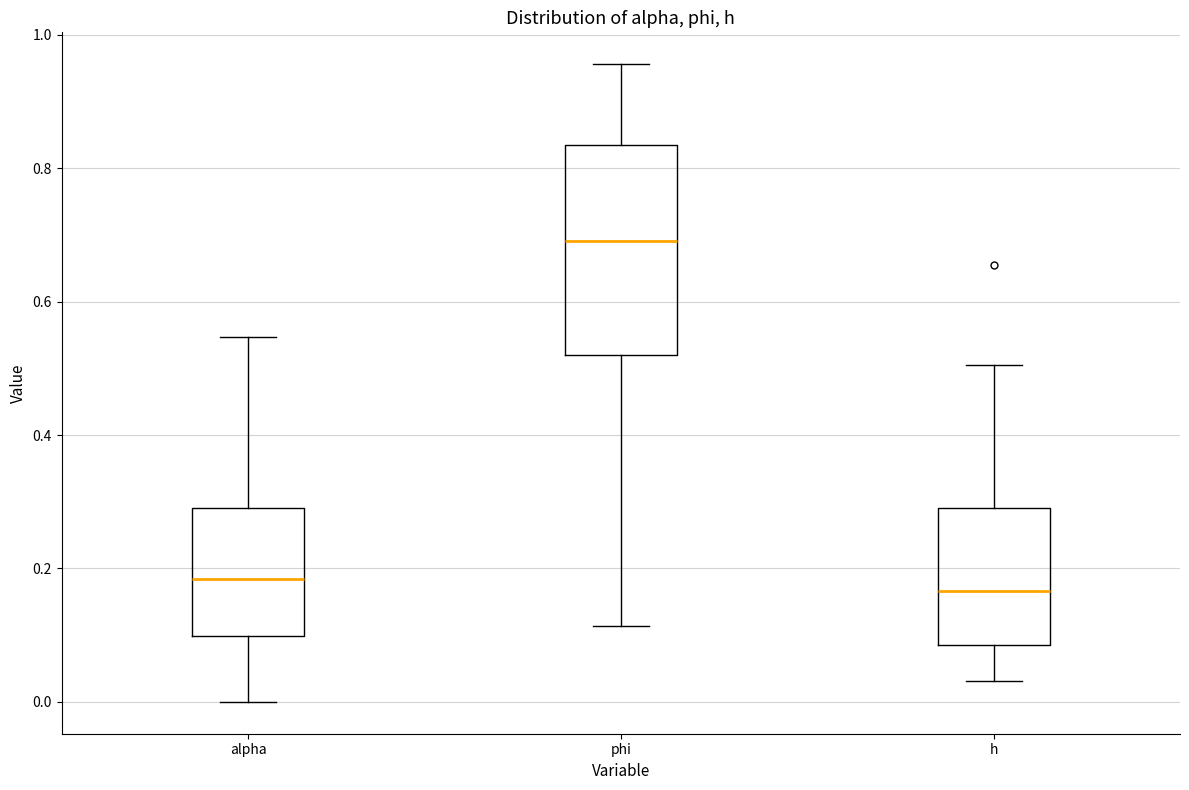

Reading left to right, transcribe this box plot: for each box, give where its median line is, the range the box spans, and where its two whiskers end, as read against the y-axis. The values are not printed on the chart, so give them approximately, as read against the axis.

alpha: median 0.18, box 0.10 to 0.30, whiskers 0.00 to 0.54
phi: median 0.70, box 0.52 to 0.84, whiskers 0.12 to 0.96
h: median 0.16, box 0.08 to 0.30, whiskers 0.04 to 0.50